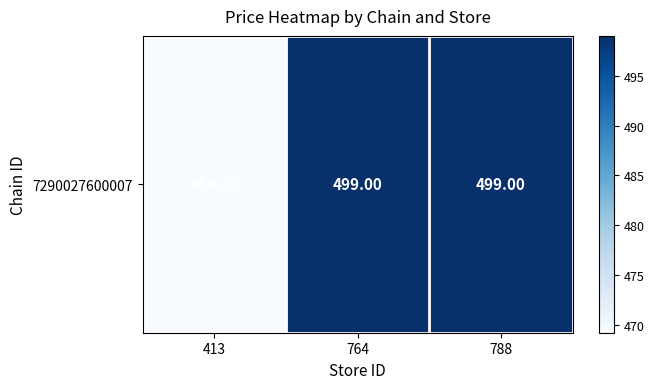

Is it true that the value at 788 is 499.0?

True